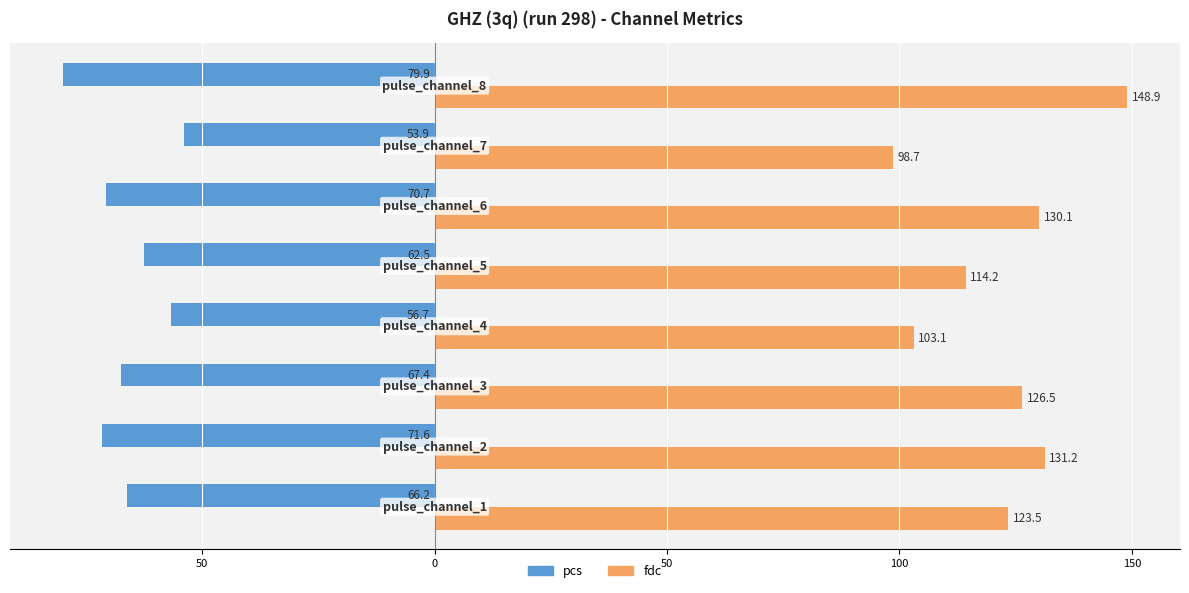

What are all the series names shown in the legend?

pcs, fdc